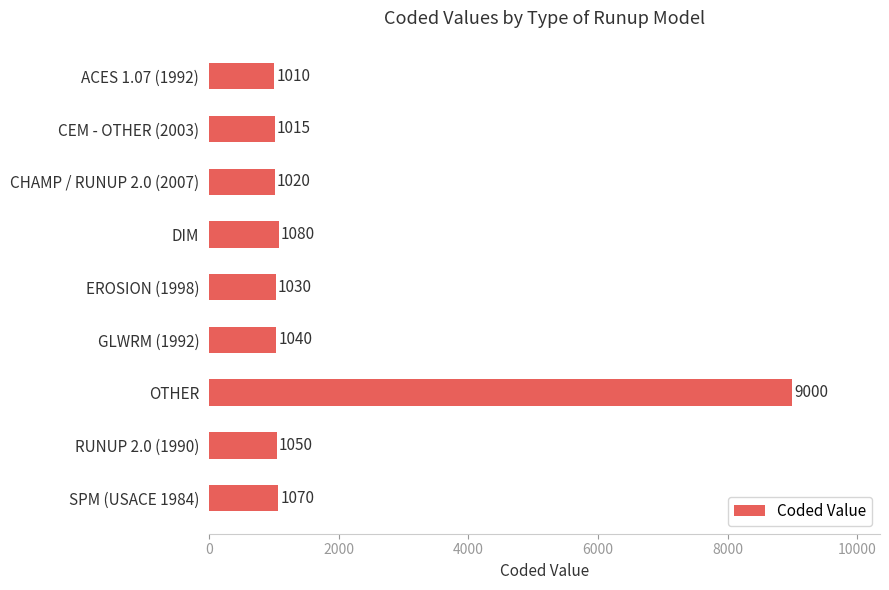

What is the change in value from EROSION (1998) to OTHER?

+7970